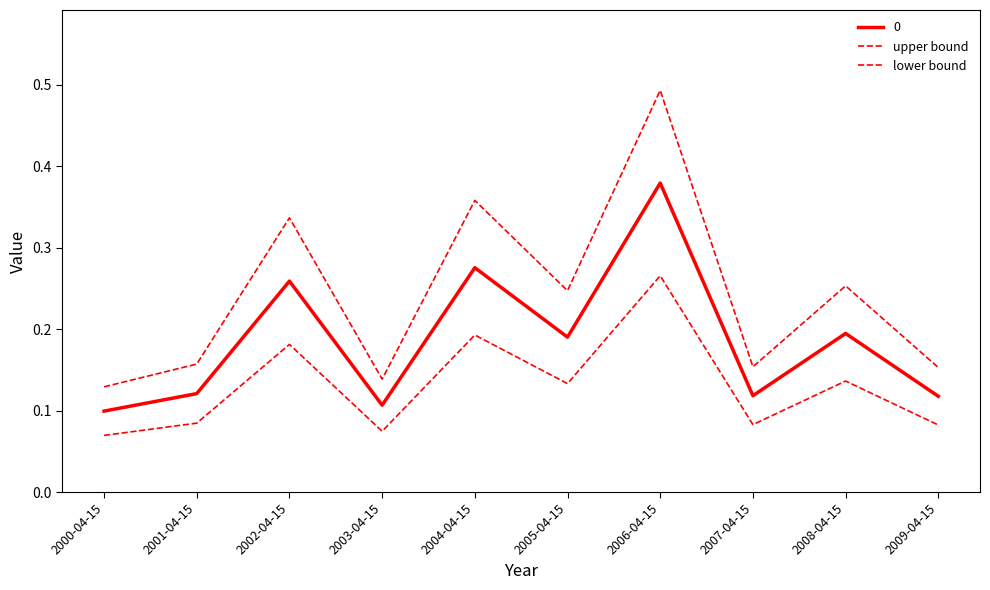

What is the sum of all lower bound values?

1.3